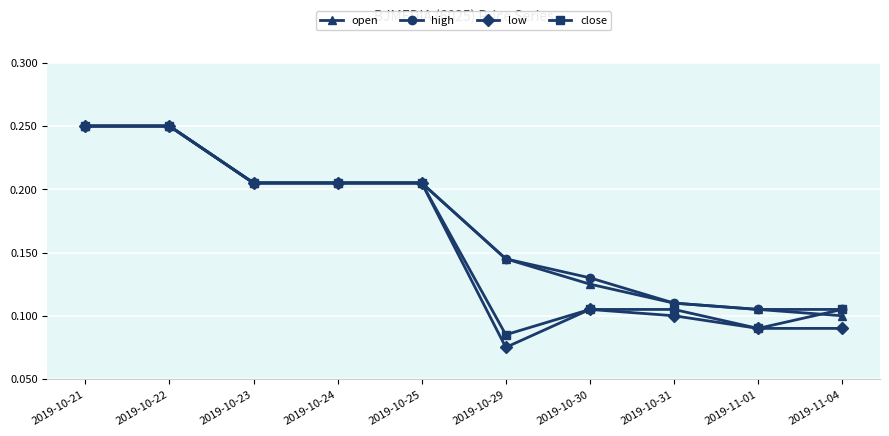

At which category does the chart reach its minimum across all series?

2019-10-29